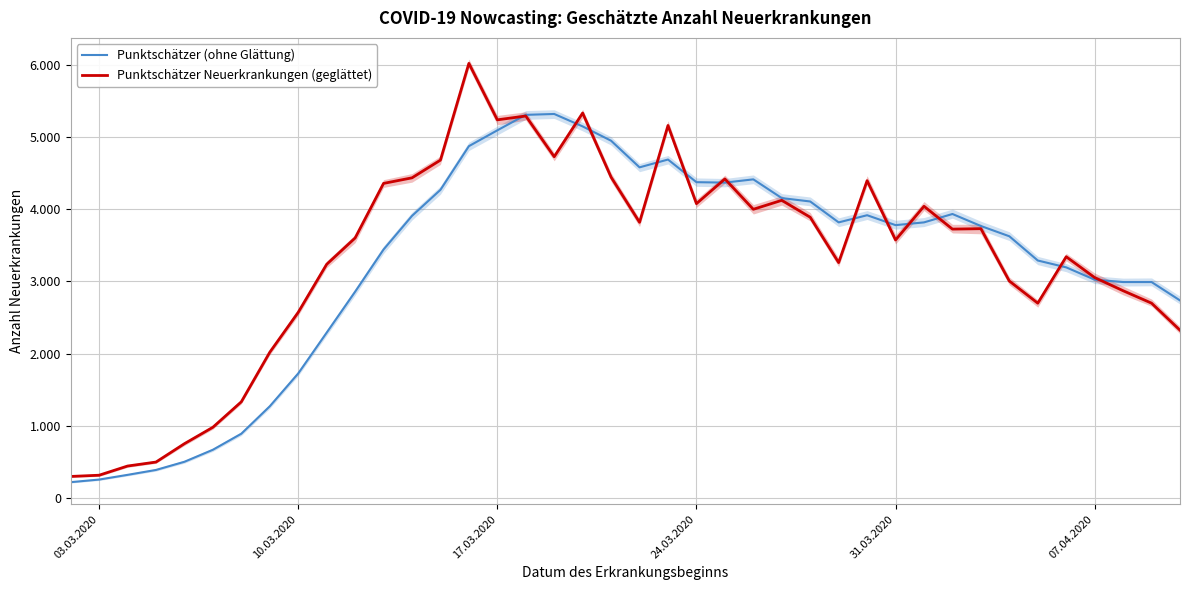

In Punktschätzer Neuerkrankungen (geglättet), how many points are lower than both neighbors (excluding endpoints)?

9